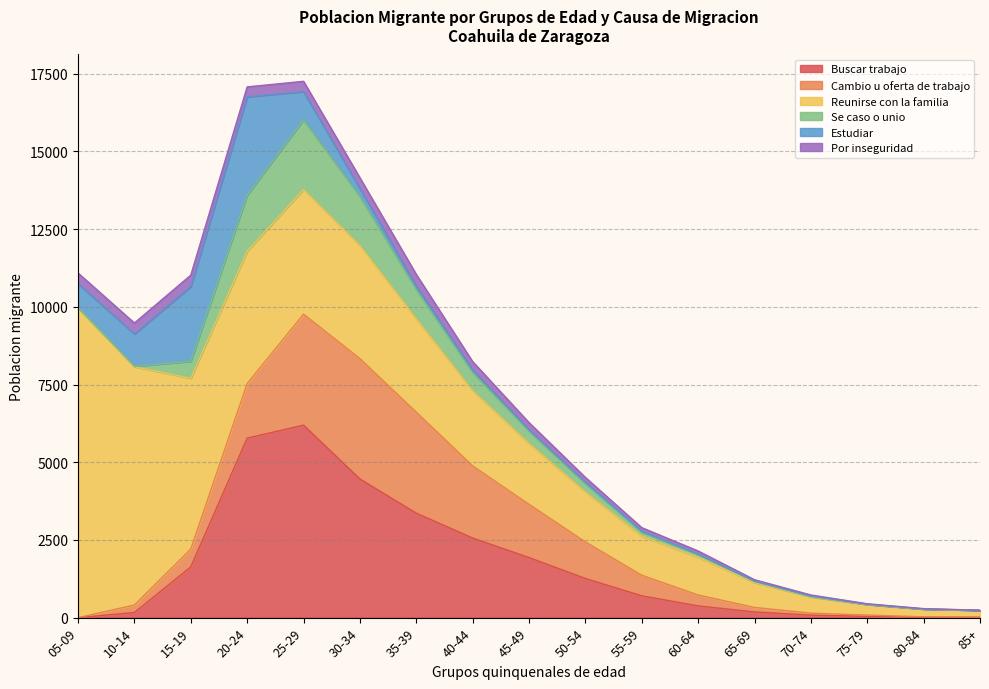

Which has a higher value, 10-14 or 45-49?

45-49